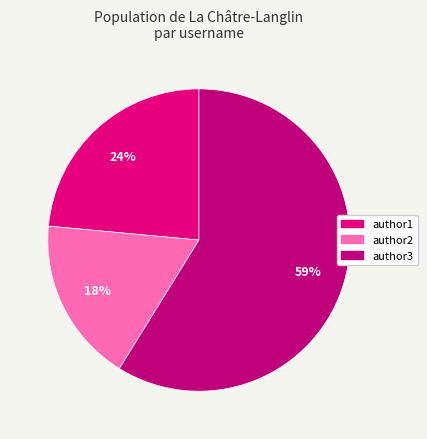

The author1 slice represents 30% of the pie. True or false?

False